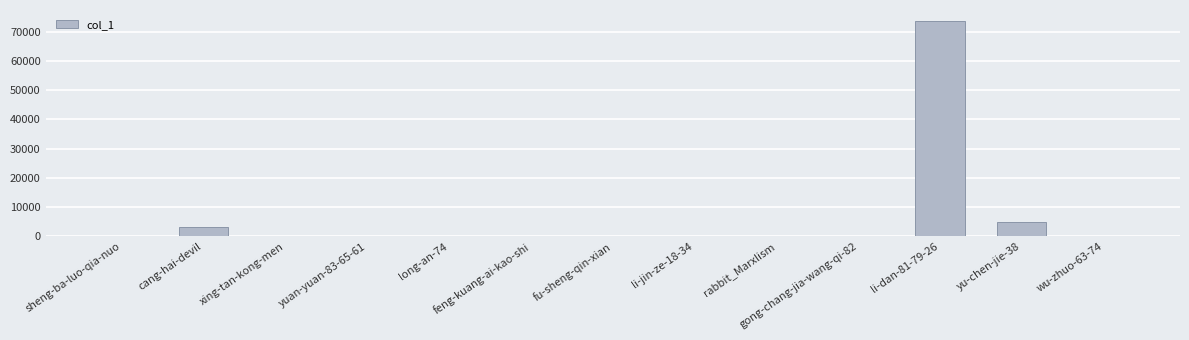

What is the maximum value shown in the chart?

73792